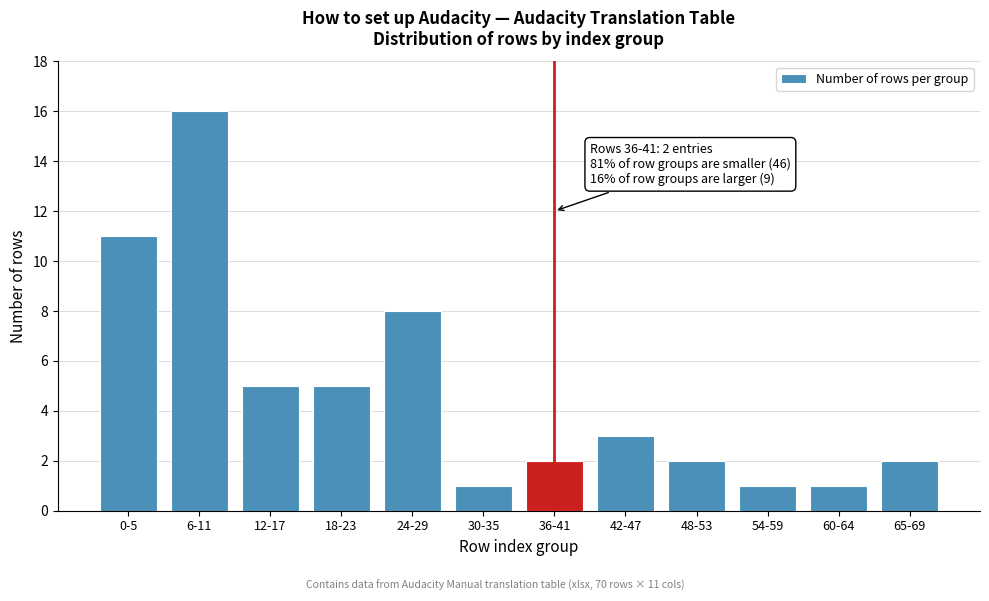

Reading left to right, extract all data points from this chart.

11	16	5	5	8	1	2	3	2	1	1	2